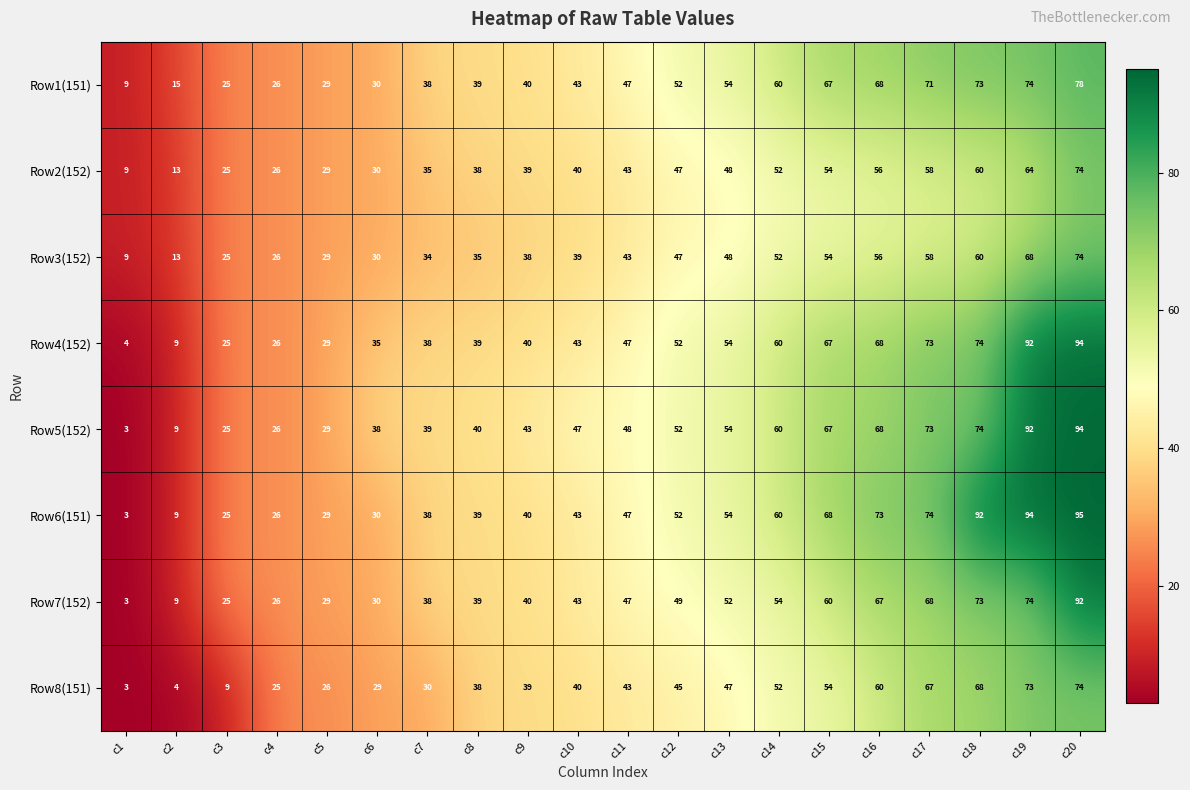

How many distinct data groups are displayed?

8